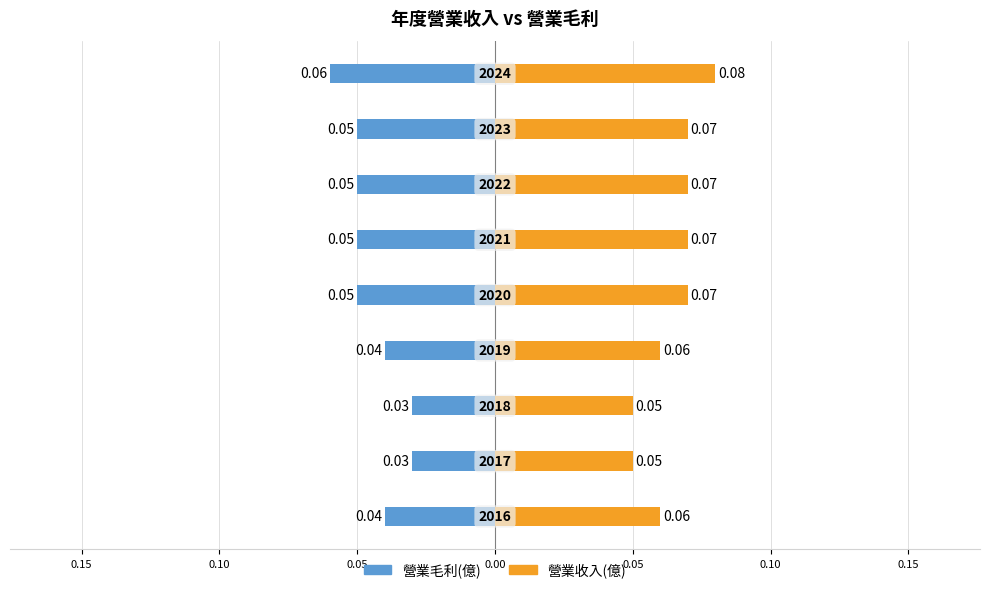

How many bars are there in total?

18